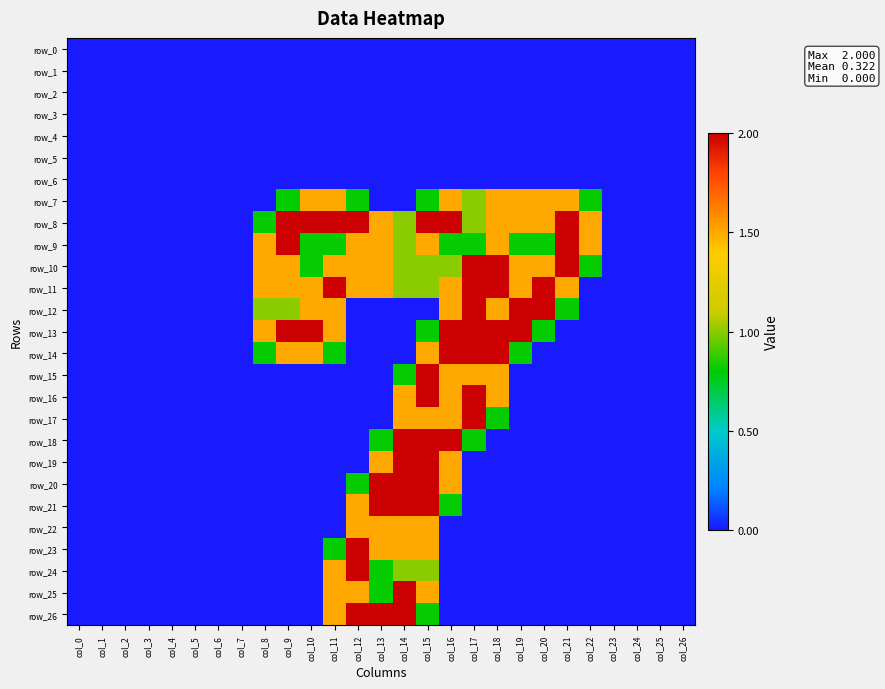

At which label does row_0 reach its peak?

col_0